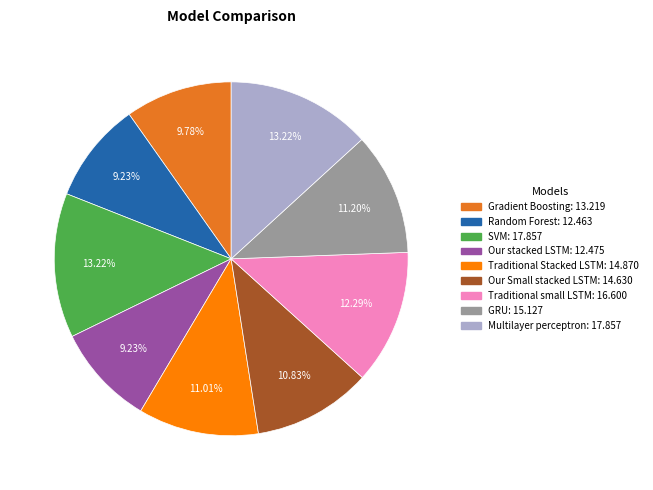

What percentage is NOT represented by Our Small stacked LSTM?

89.2%